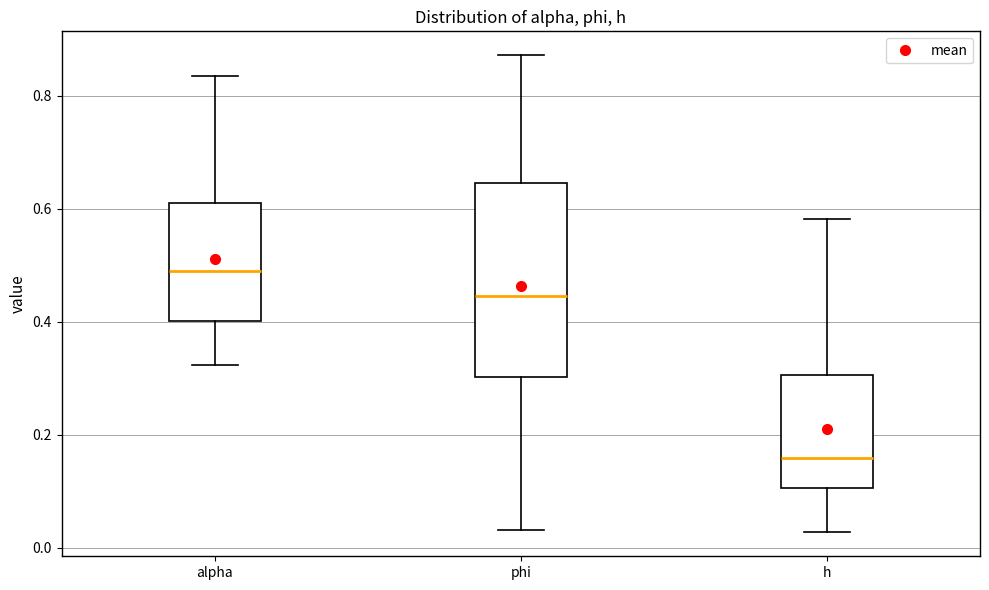

Reading left to right, transcribe this box plot: for each box, give where its median line is, the range the box spans, and where its two whiskers end, as read against the y-axis. The values are not printed on the chart, so give them approximately, as read against the axis.

alpha: median 0.50, box 0.40 to 0.60, whiskers 0.32 to 0.84
phi: median 0.44, box 0.30 to 0.64, whiskers 0.04 to 0.88
h: median 0.16, box 0.10 to 0.30, whiskers 0.02 to 0.58